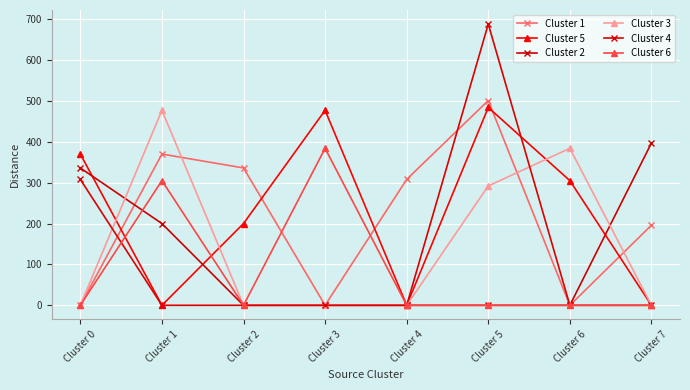

Where is Cluster 1 nearest to the value 250?

Cluster 7